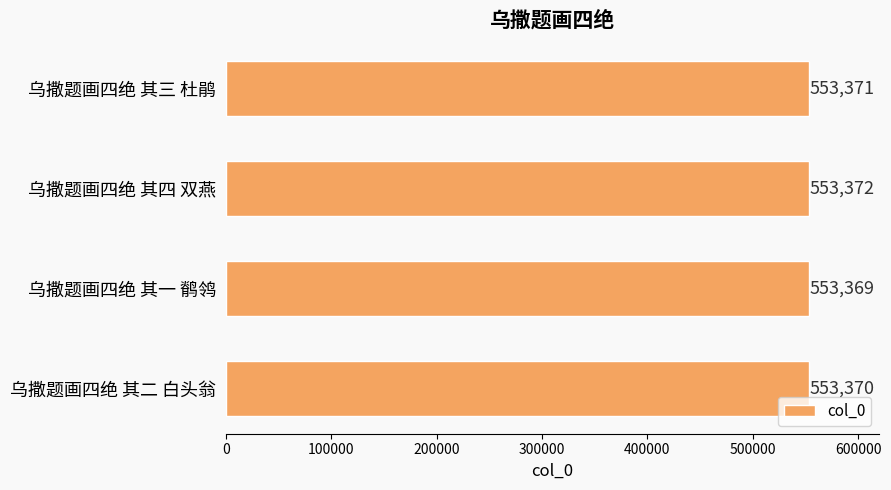

The chart shows a value of 117143 at 乌撒题画四绝 其一 鹡鸰. True or false?

False